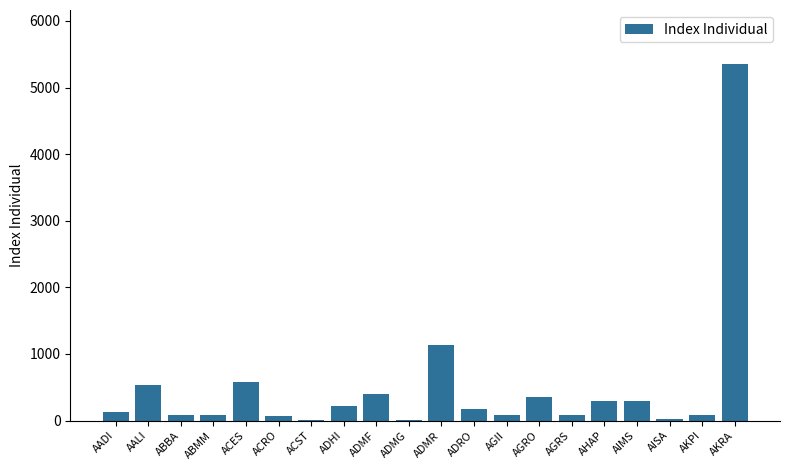

Between AGRS and AKRA, which is larger?

AKRA